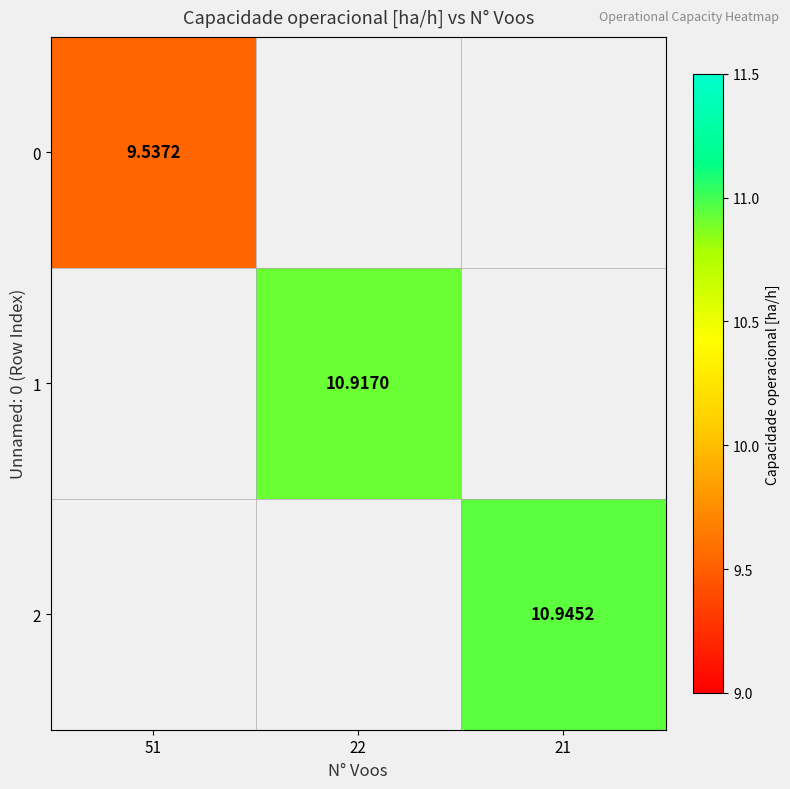

At which category does the chart reach its peak across all series?

21